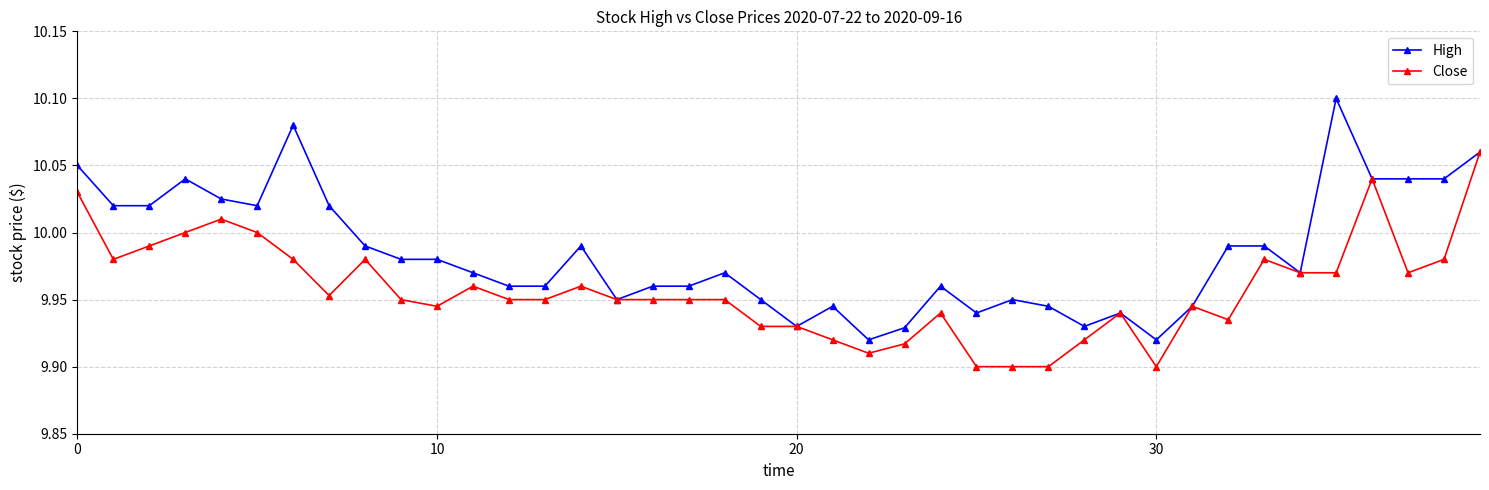

List the series in order of their peak value, highest first.

High, Close